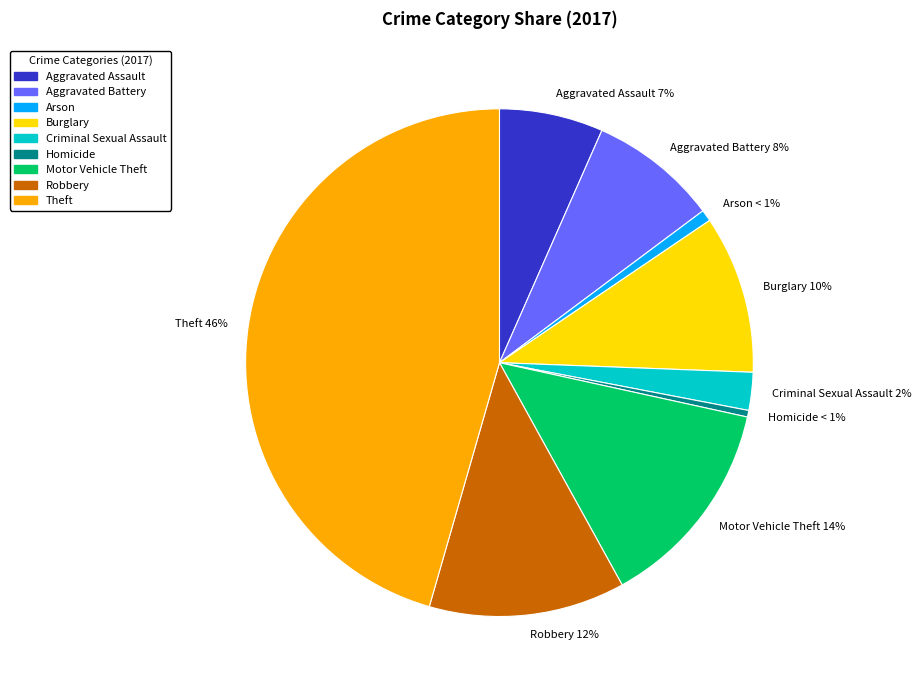

Which slice is the largest?

Theft